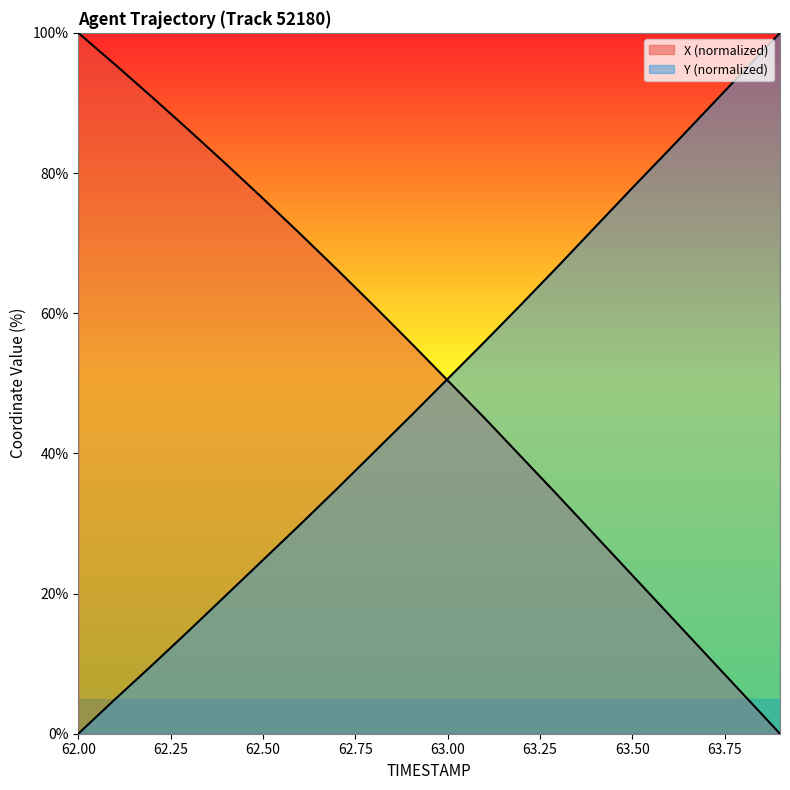

How many positive values does the X series have?

19